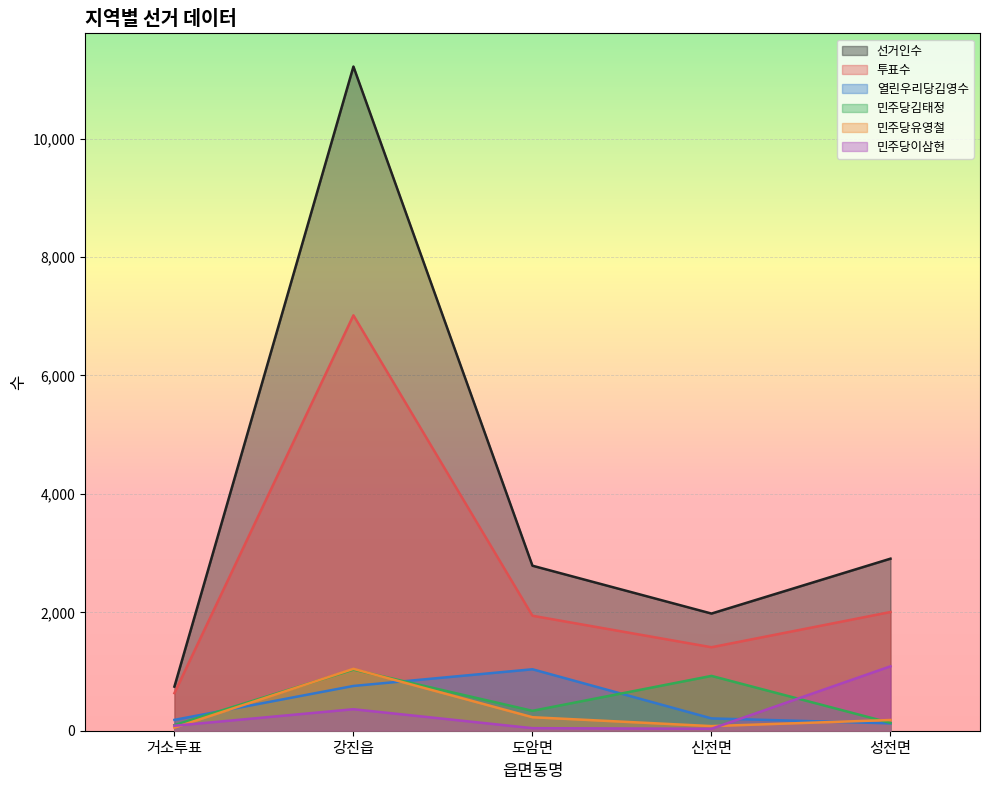

At which category does 민주당김태정 reach its first local peak?

강진읍